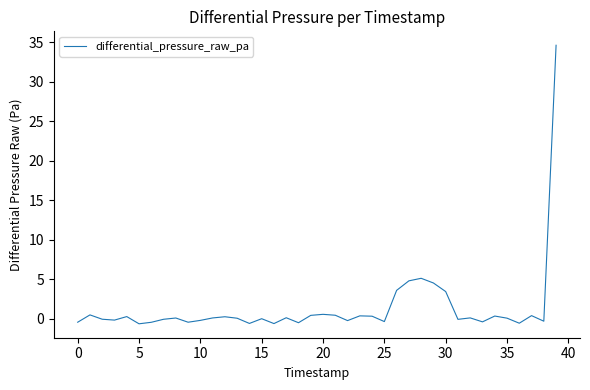

What is the difference between the maximum and minimum values?

35.3